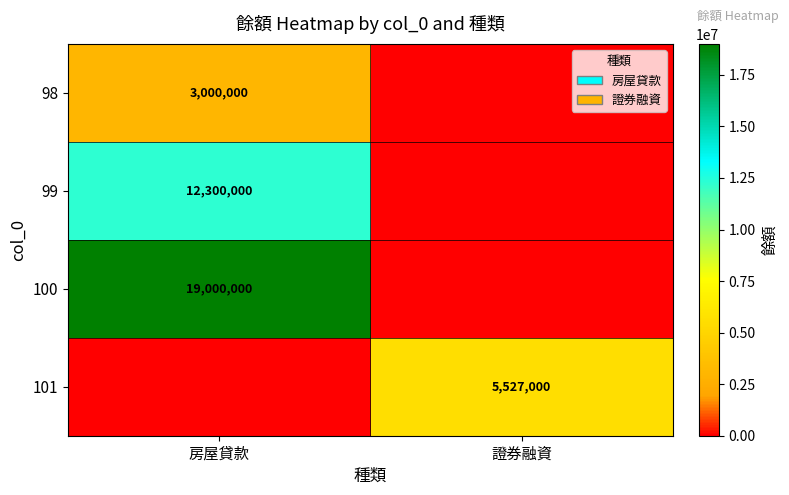

What is the spread (max minus min) of values at 房屋貸款?

19000000